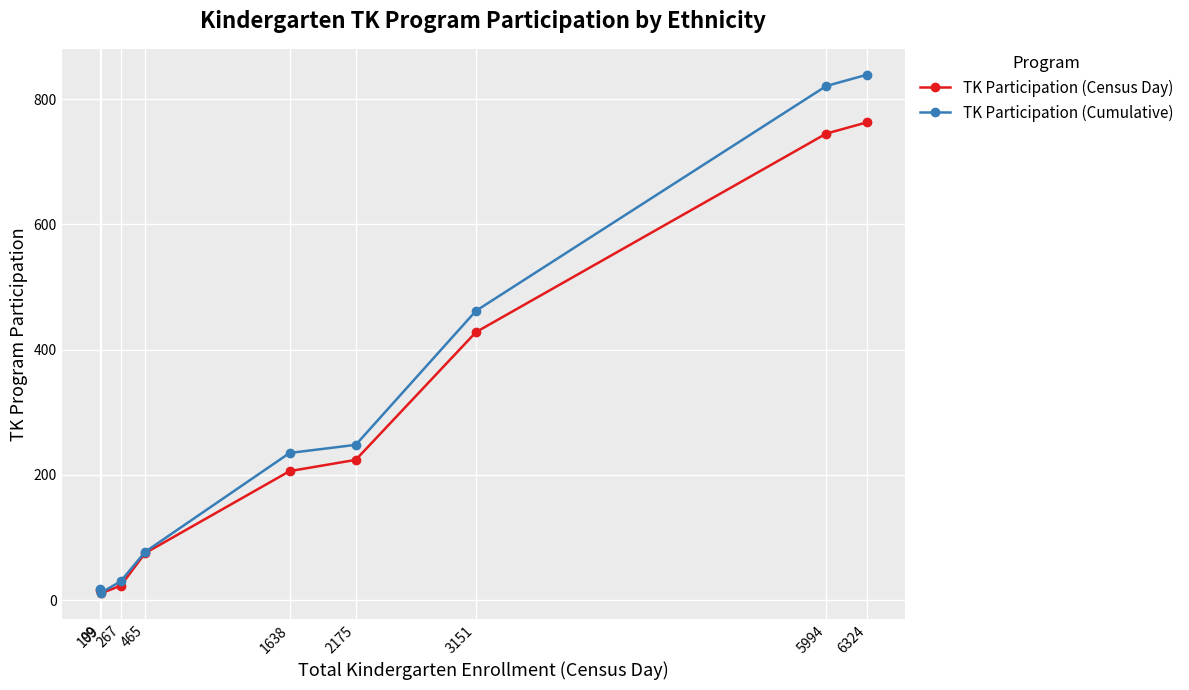

The value of TK Participation (Cumulative) at 2175 is 131. True or false?

False